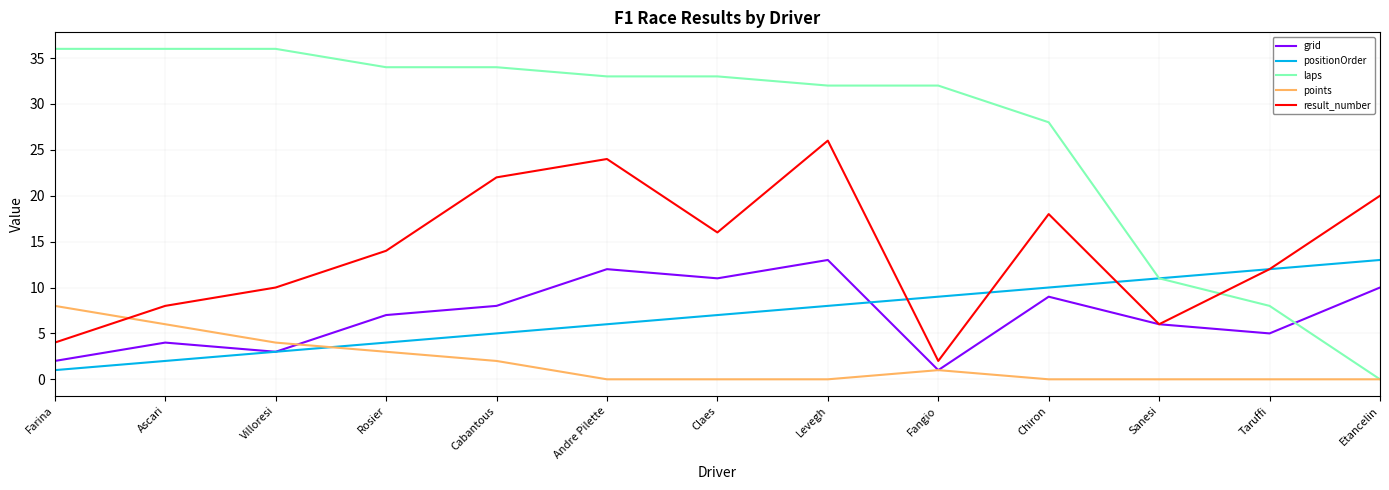

Is it true that result_number equals 4 at Farina?

True